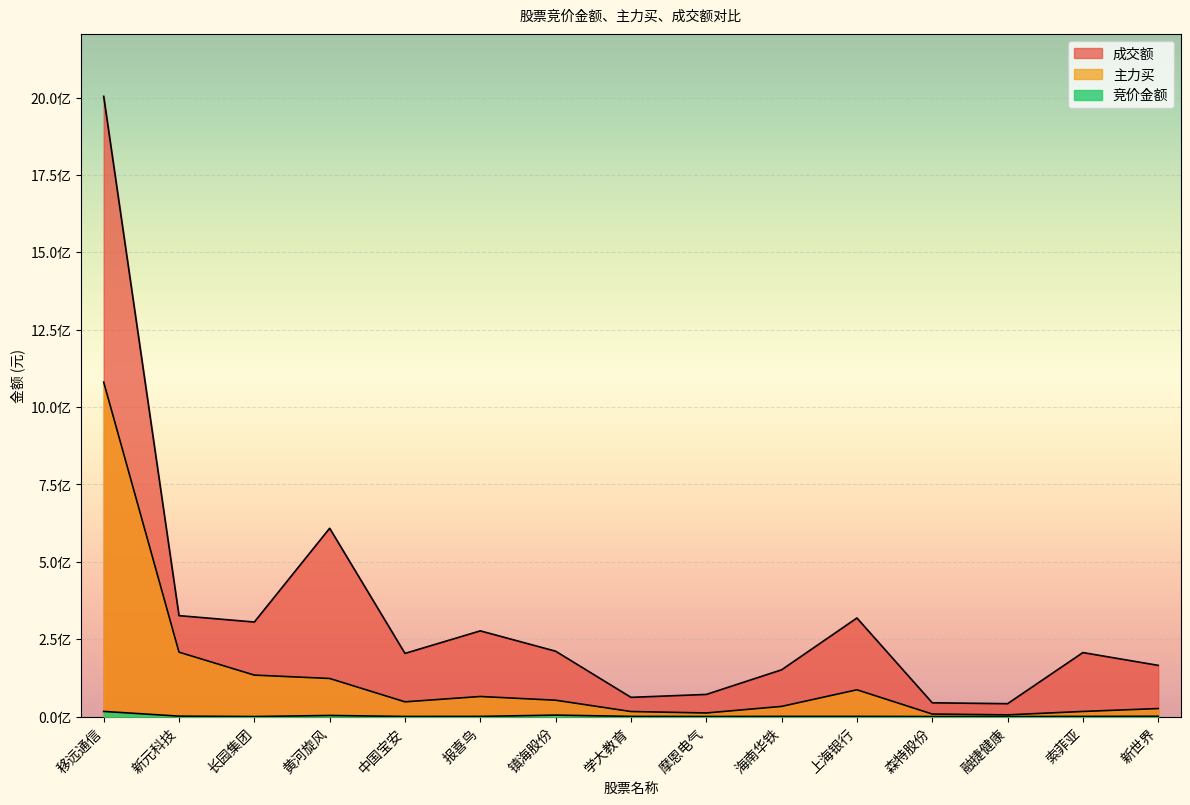

Between 融捷健康 and 森特股份, which is larger?

森特股份